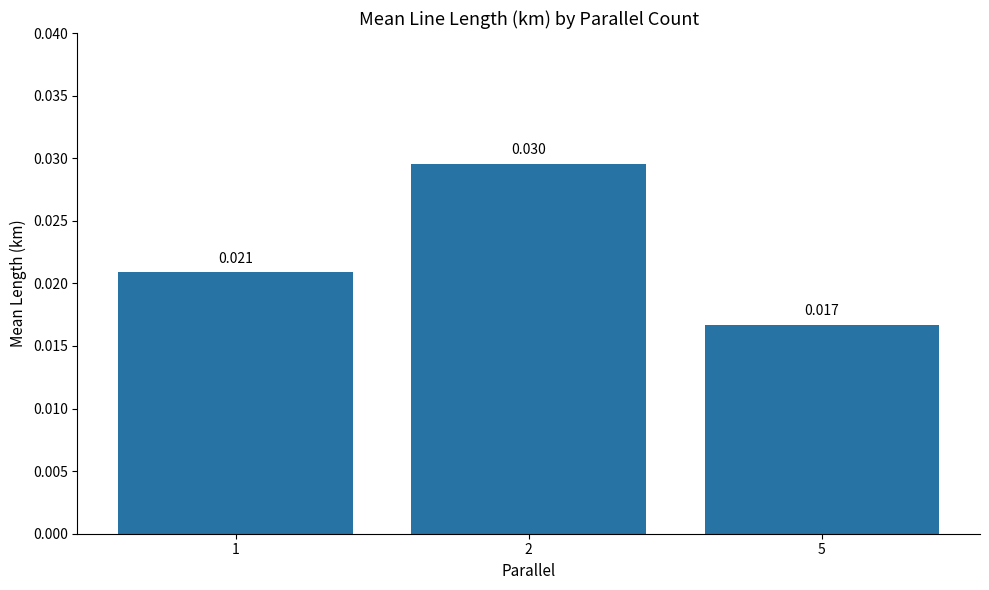

Which category has the highest value across all series?

2